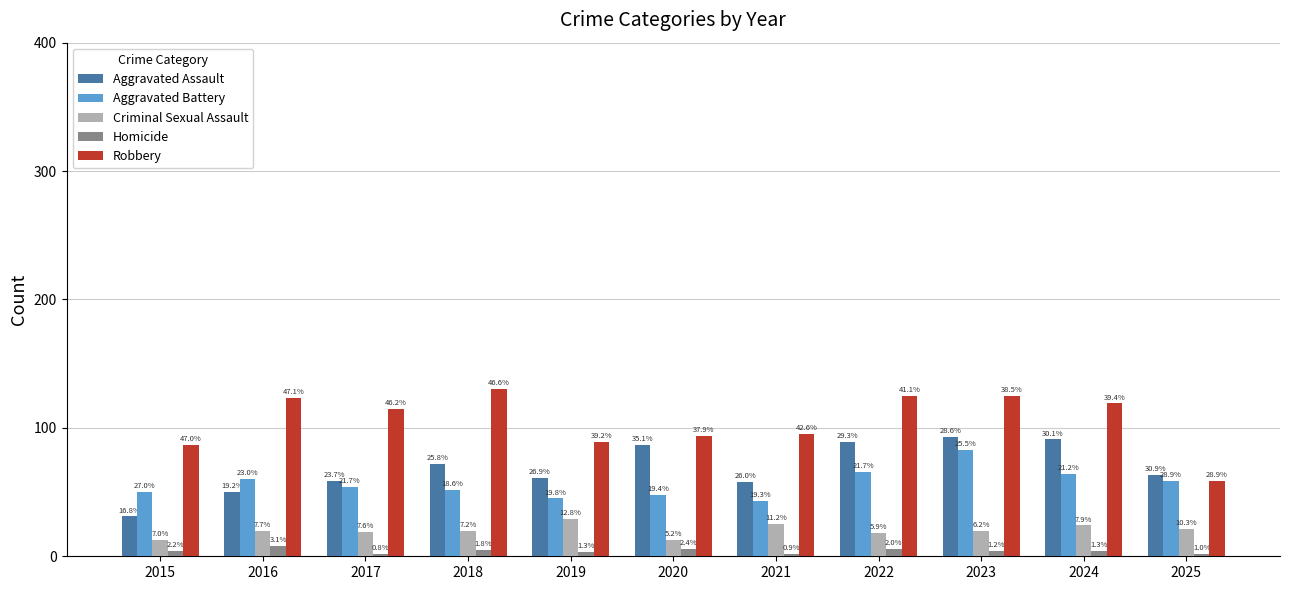

Reading left to right, list all the values displayed in this chart.

Aggravated Assault: 2015=31	2016=50	2017=59	2018=72	2019=61	2020=87	2021=58	2022=89	2023=93	2024=91	2025=63
Aggravated Battery: 2015=50	2016=60	2017=54	2018=52	2019=45	2020=48	2021=43	2022=66	2023=83	2024=64	2025=59
Criminal Sexual Assault: 2015=13	2016=20	2017=19	2018=20	2019=29	2020=13	2021=25	2022=18	2023=20	2024=24	2025=21
Homicide: 2015=4	2016=8	2017=2	2018=5	2019=3	2020=6	2021=2	2022=6	2023=4	2024=4	2025=2
Robbery: 2015=87	2016=123	2017=115	2018=130	2019=89	2020=94	2021=95	2022=125	2023=125	2024=119	2025=59